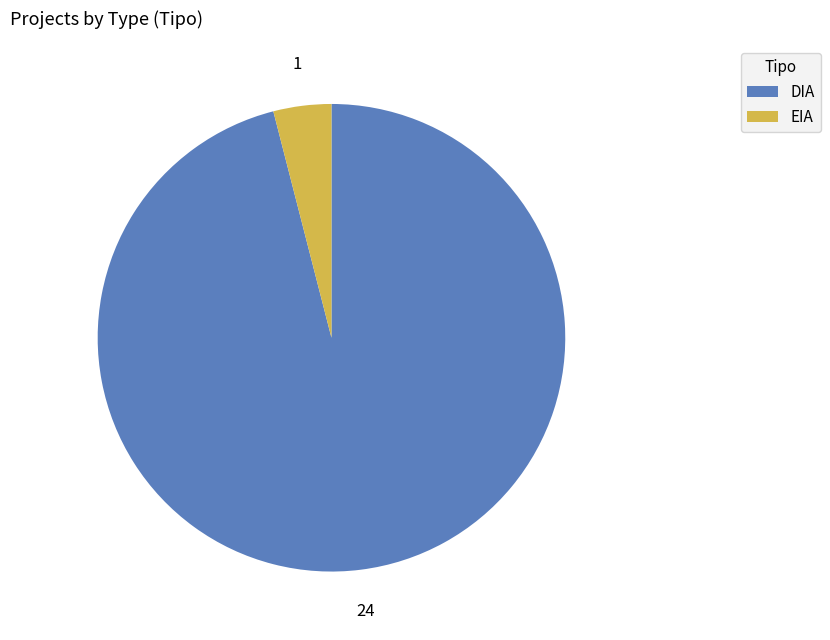

Which category has the smallest portion of the pie?

EIA